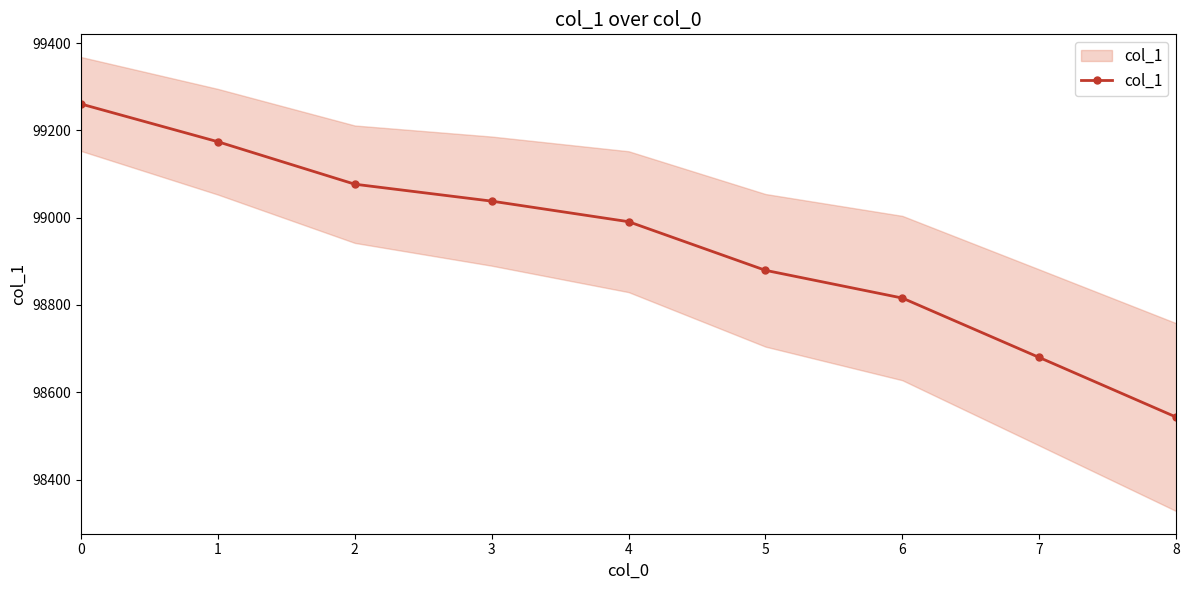

The chart shows a value of 49840.1 at 4. True or false?

False